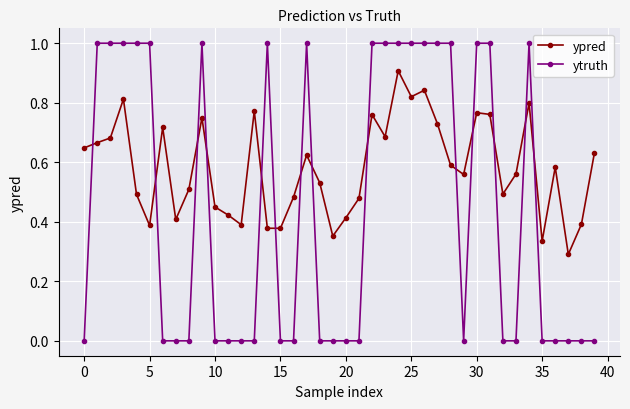

What is the difference between the maximum and second lowest values in the ytruth series?

1.0